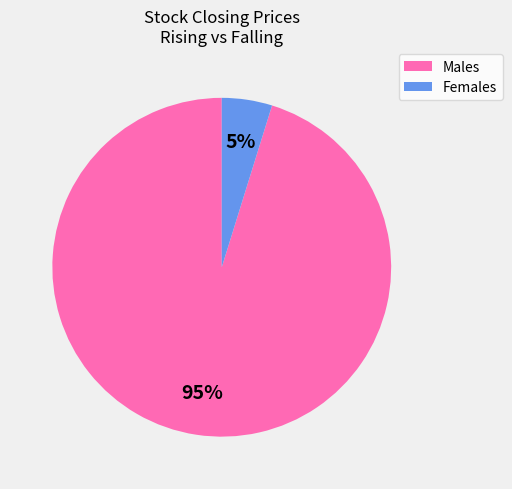

To the nearest percent, what is the difference between the largest and smallest slice percentages?

90%